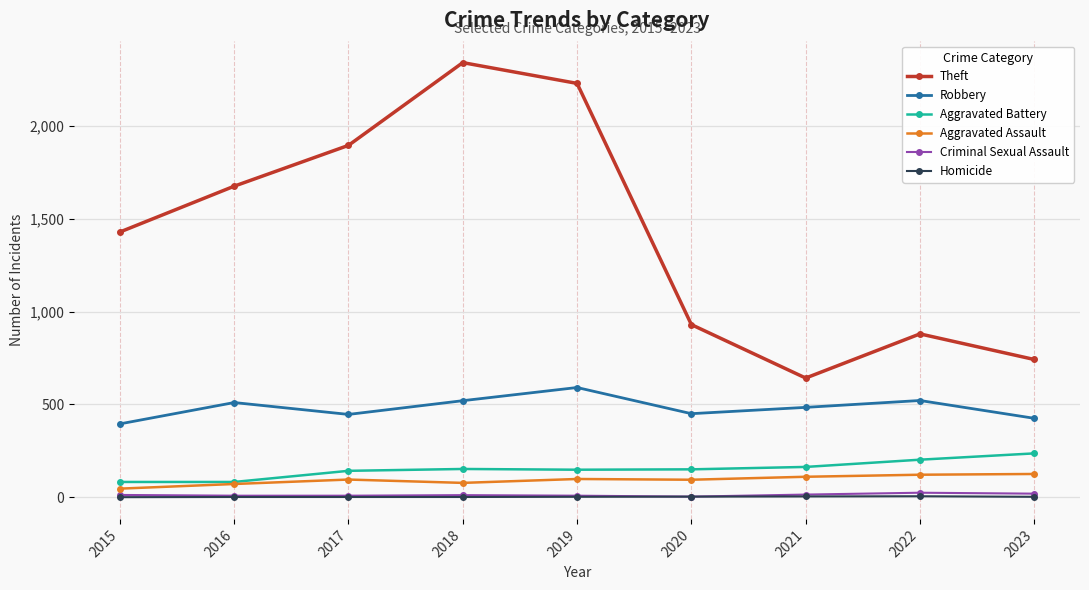

What is the total value across all series at 2017?

2588